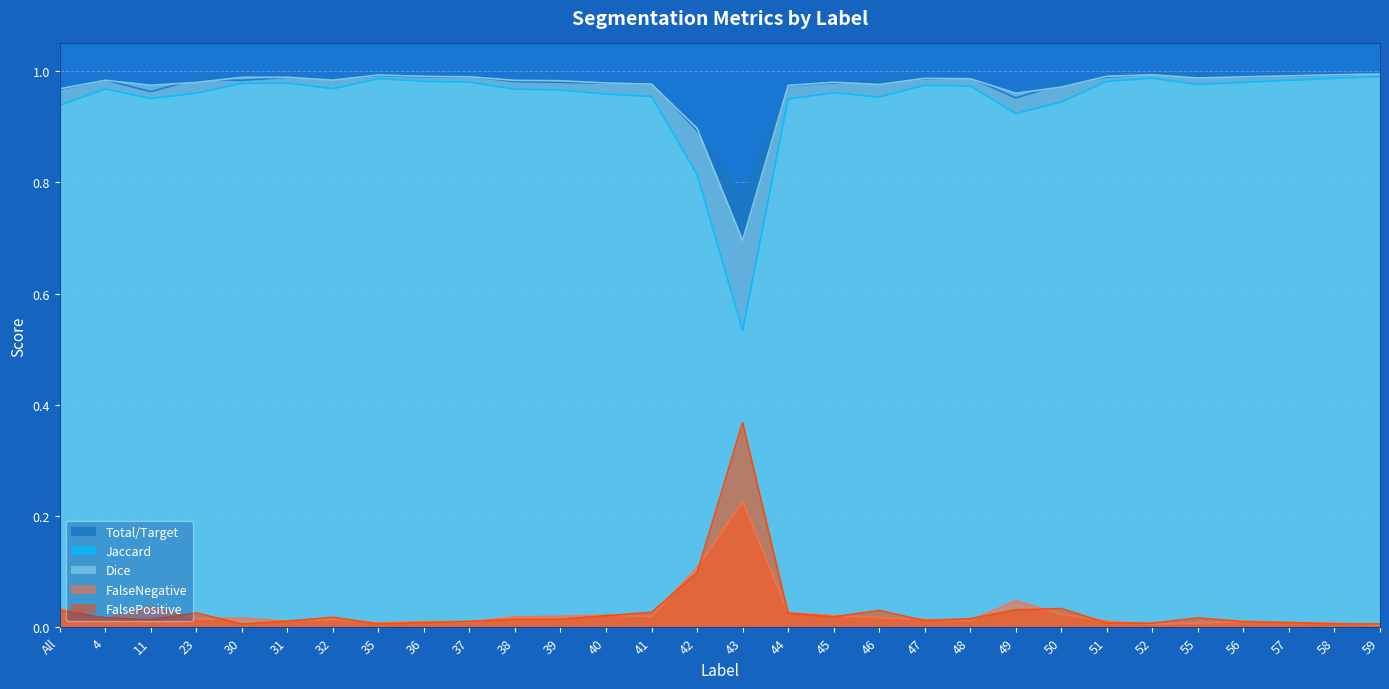

Which series has the largest range (max minus min)?

Jaccard